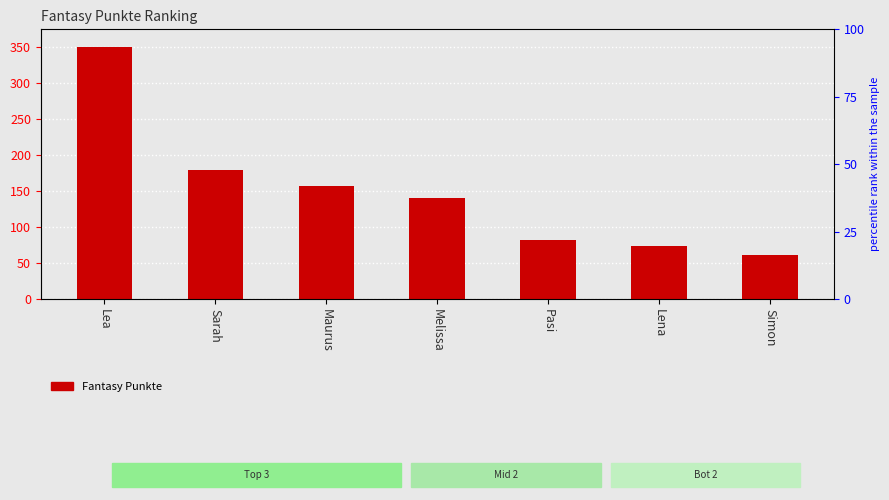

How many data points are less than 141?

3